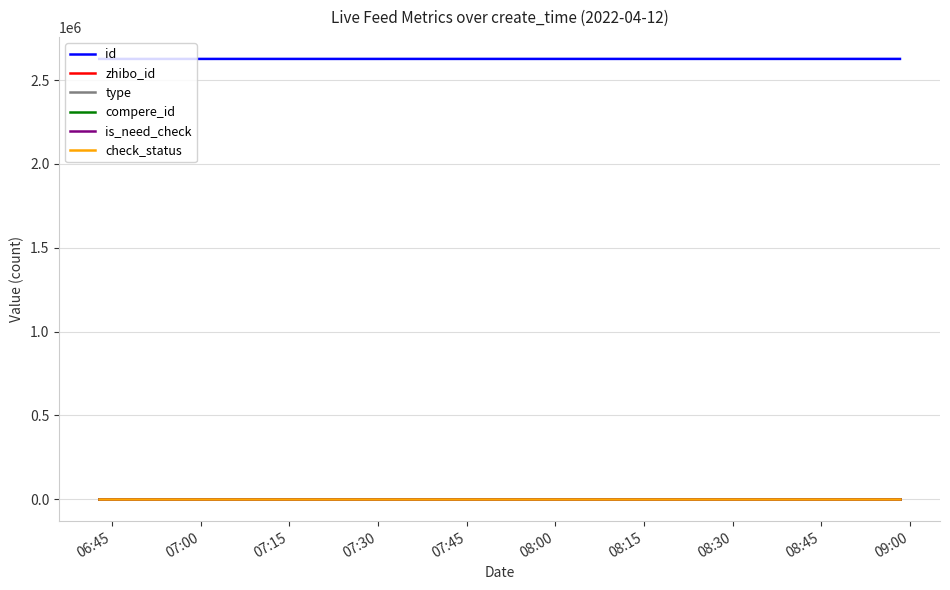

Does the chart display data point markers on the line(s)?

No